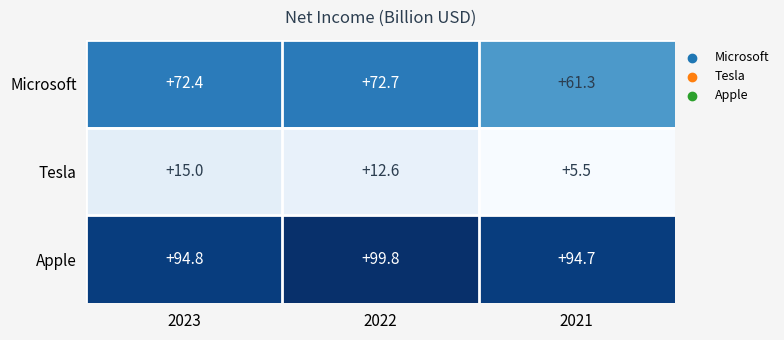

True or false: Tesla has a value of 12.6 at 2022.

True